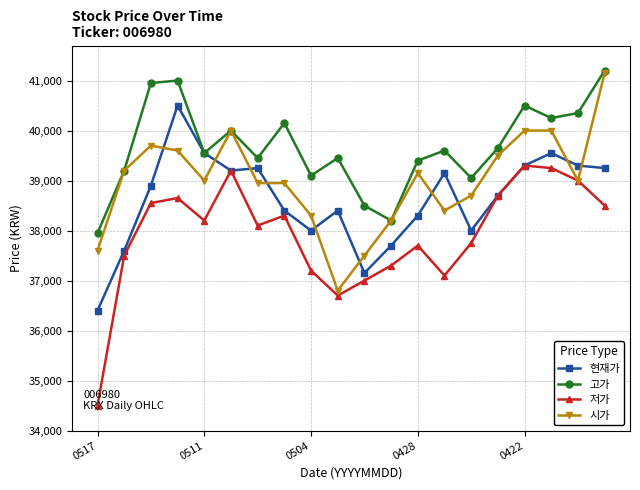

How many data points does each series have?

20